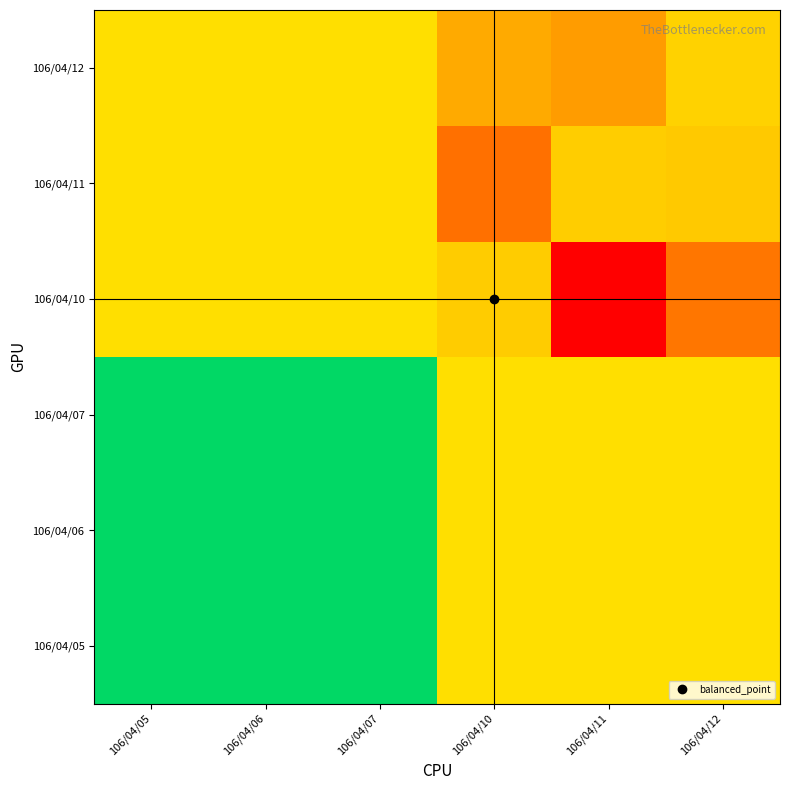

Which series has the largest total across all categories?

106/04/10